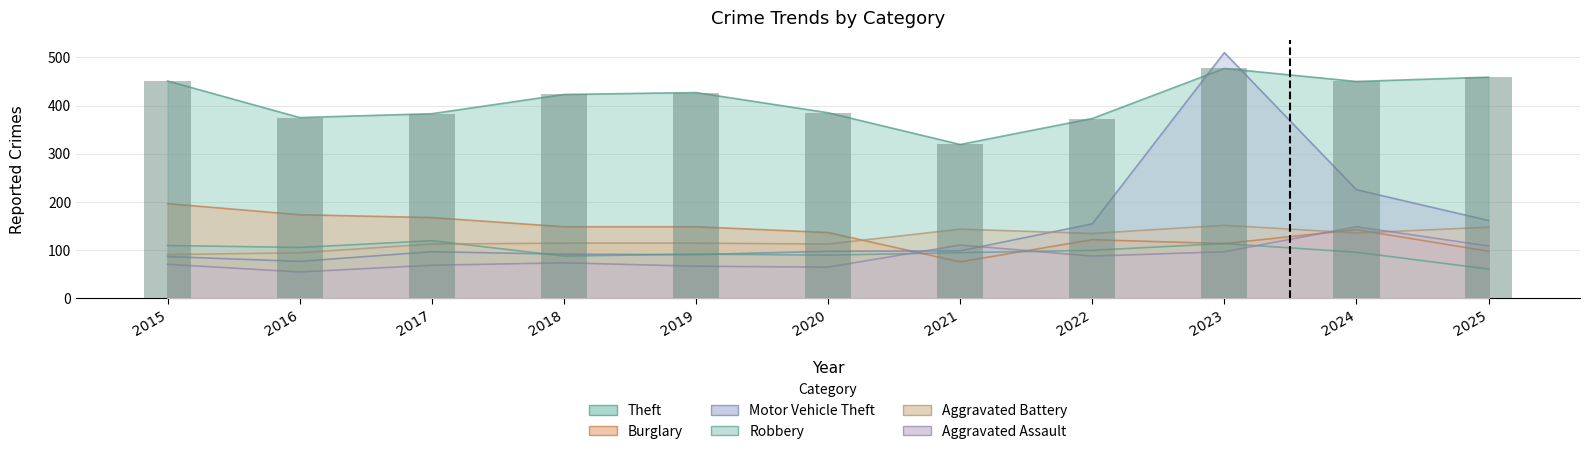

What is the spread (max minus min) of values at 2018?

350